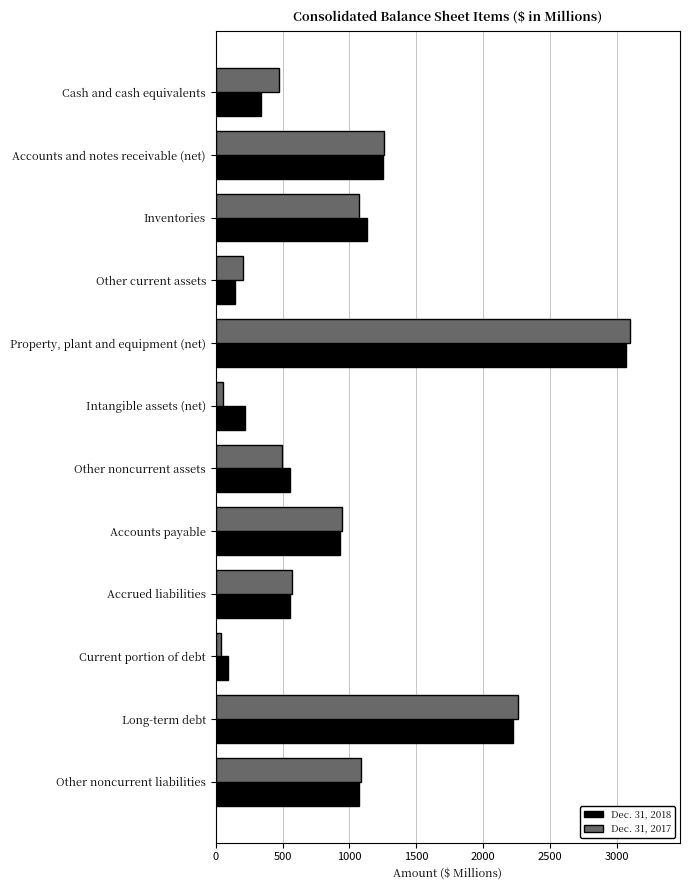

What is the greatest value displayed?

3098